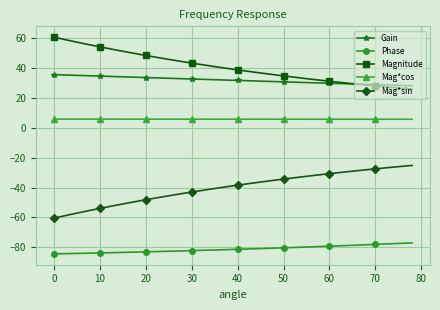

What is the lowest value of the Gain series?

28.2